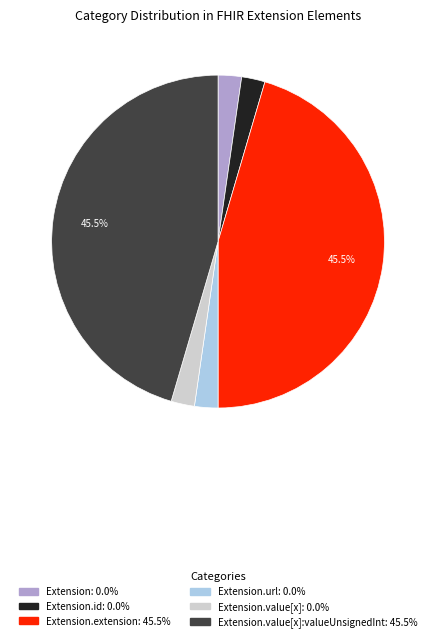

How many segments does this pie chart have?

6